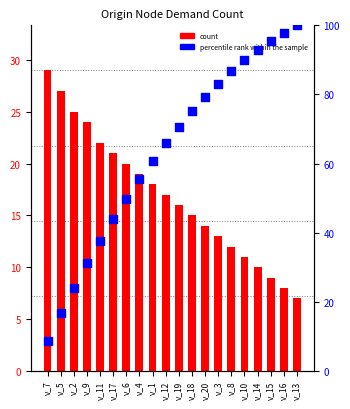

What is the total value across all series at v_18?

90.1